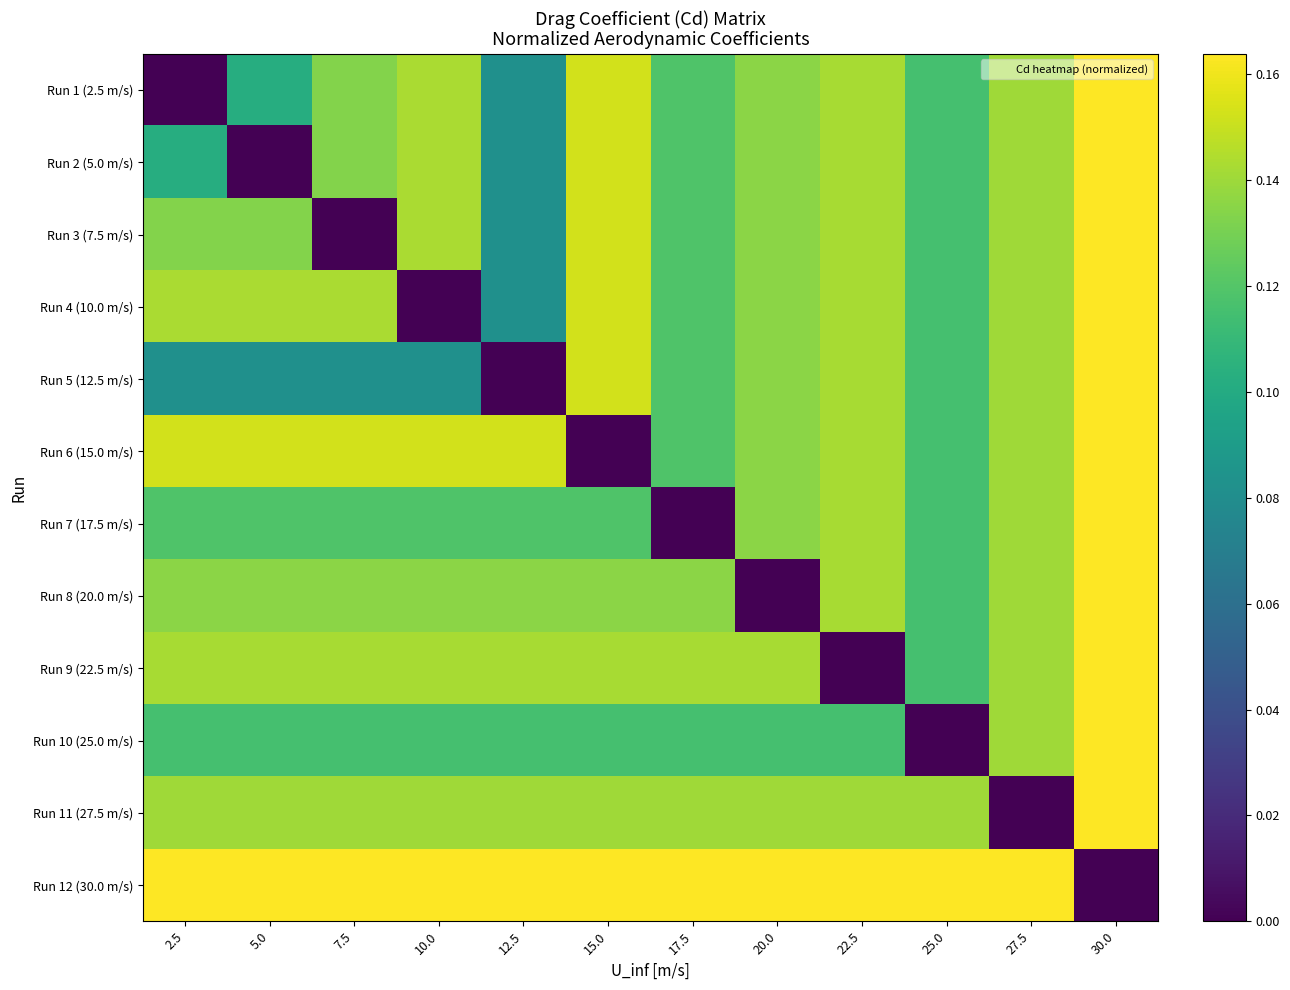

Between 30.0 and 17.5, which is larger?

30.0